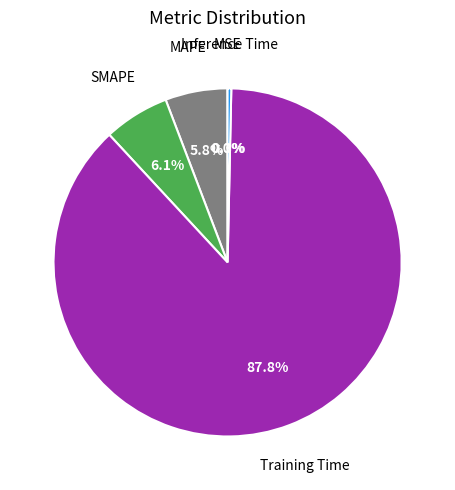

Does any single category account for the majority?

Yes